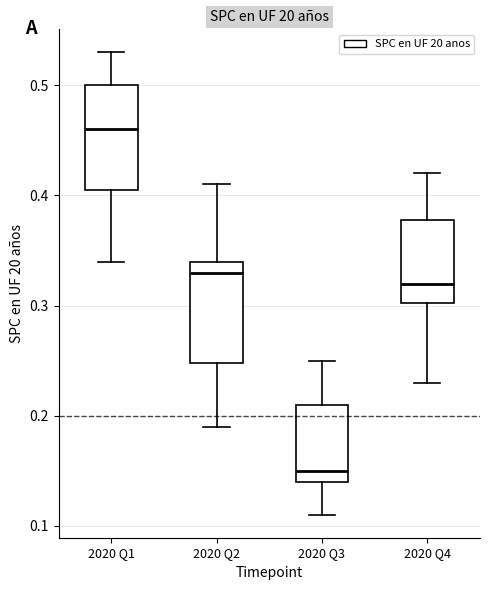

Where is the lower edge of the box for 2020 Q2 on the y-axis? The values are not printed on the chart, so give them approximately, as read against the axis.

0.25